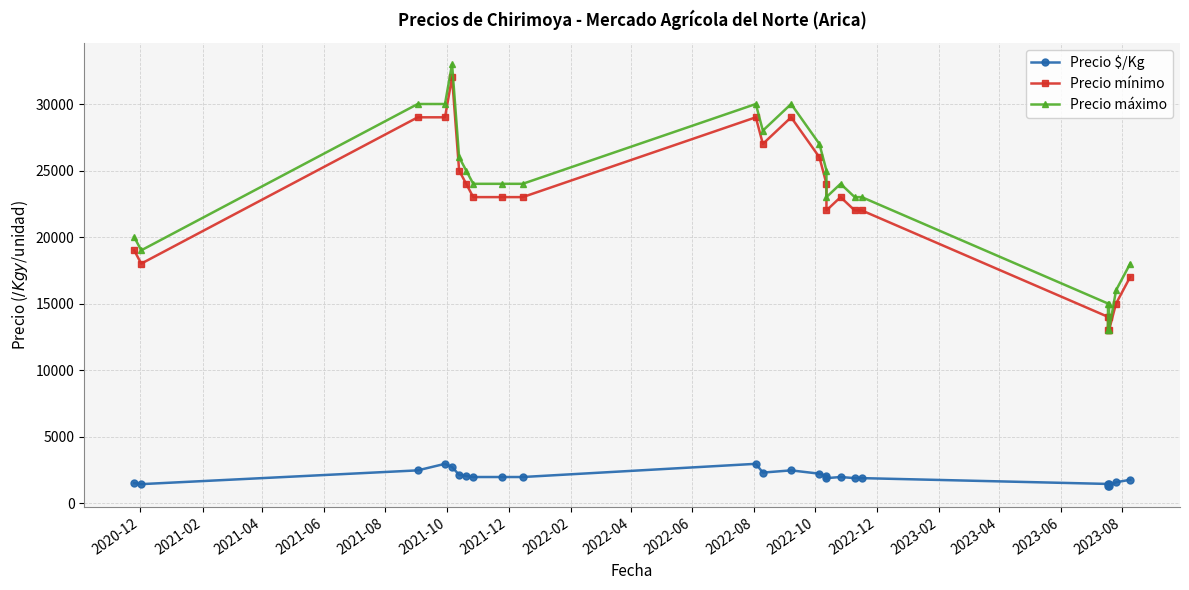

Count the number of categories in the chart.

25